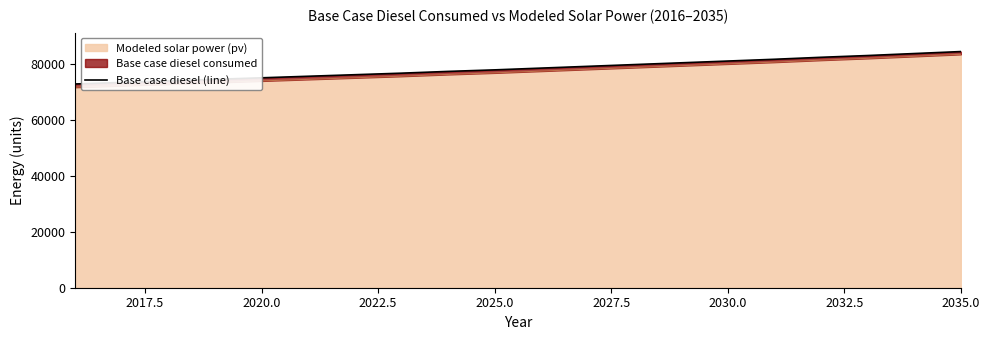

What is the maximum value shown in the chart?

84354.3